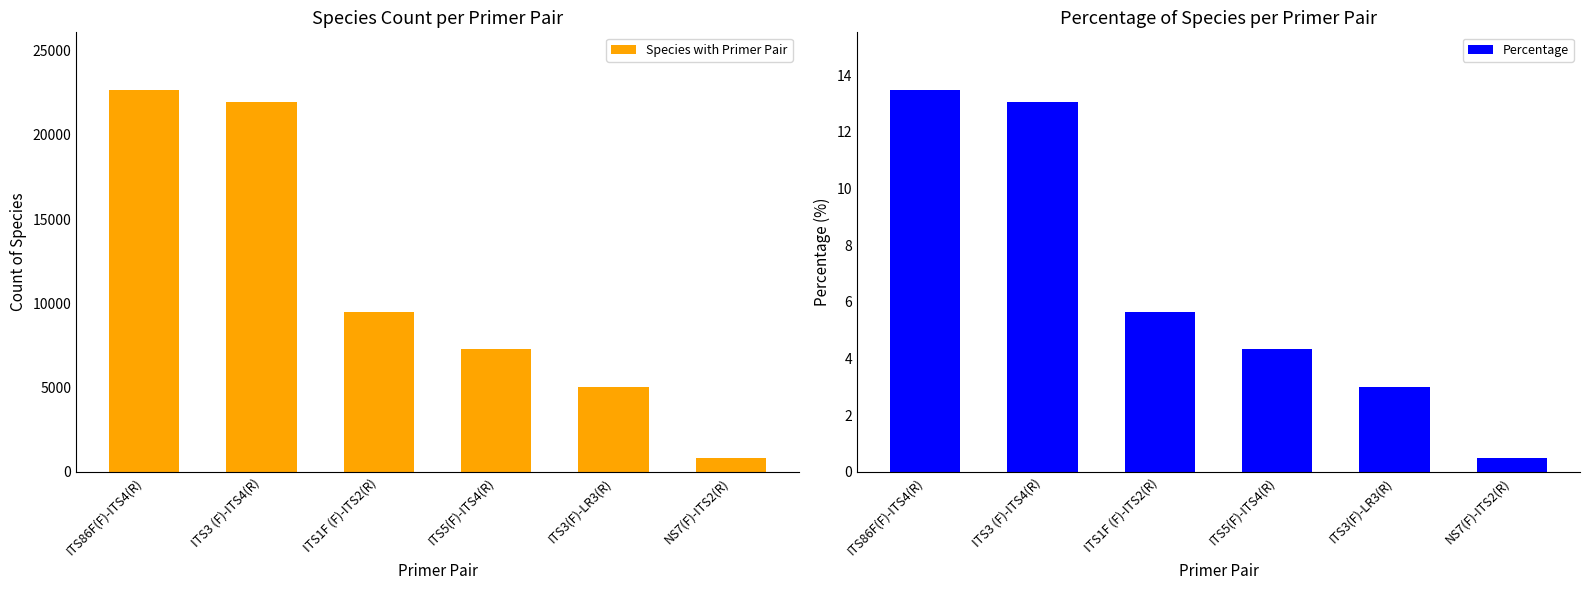

The Percentage series shows 0.3 at NS7(F)-ITS2(R). True or false?

False